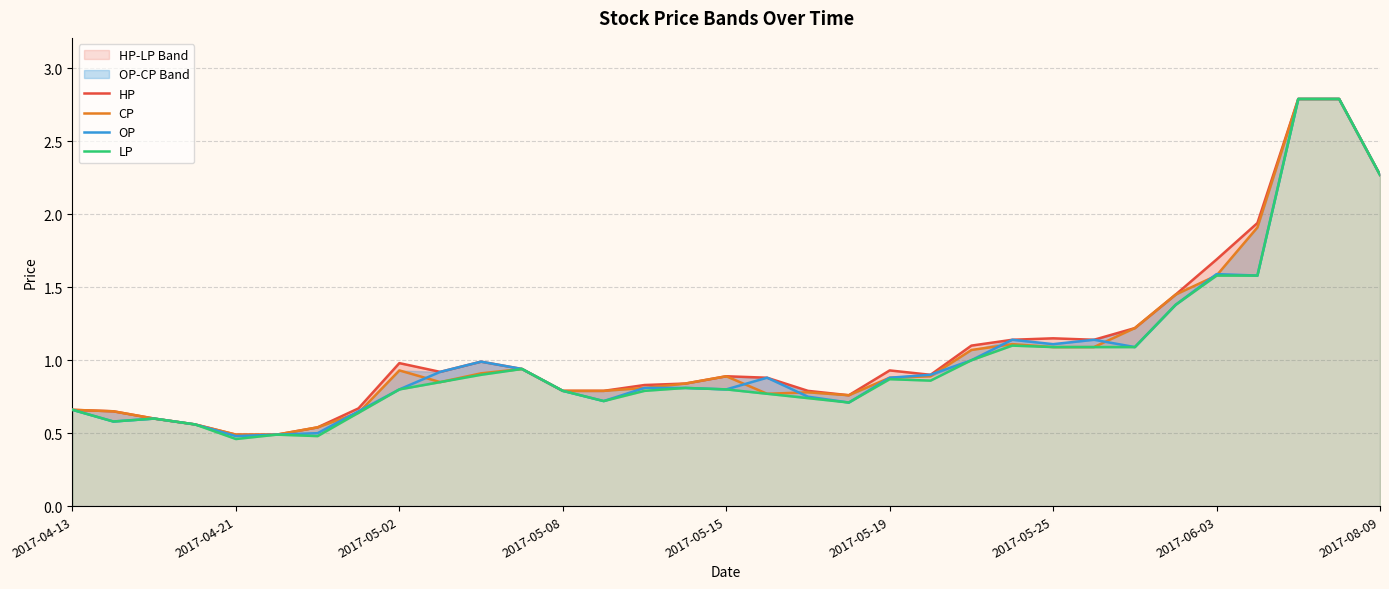

What is the sum of the CP values at 21 and 2017-05-02?

1.5